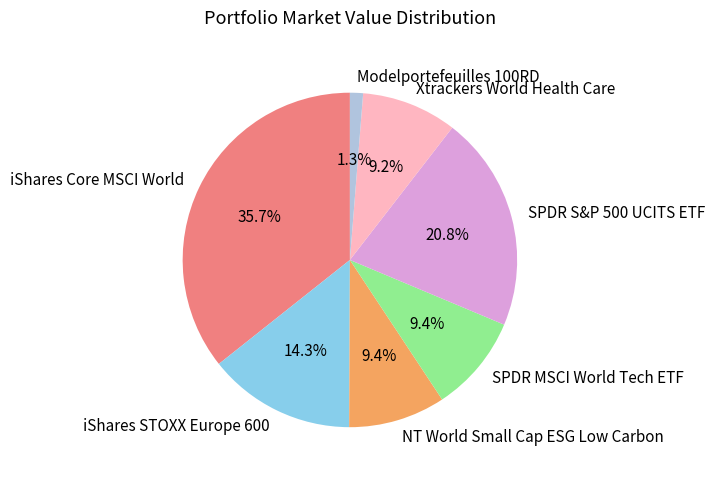

What percentage is the SPDR MSCI World Tech ETF slice, to the nearest percent?

9%